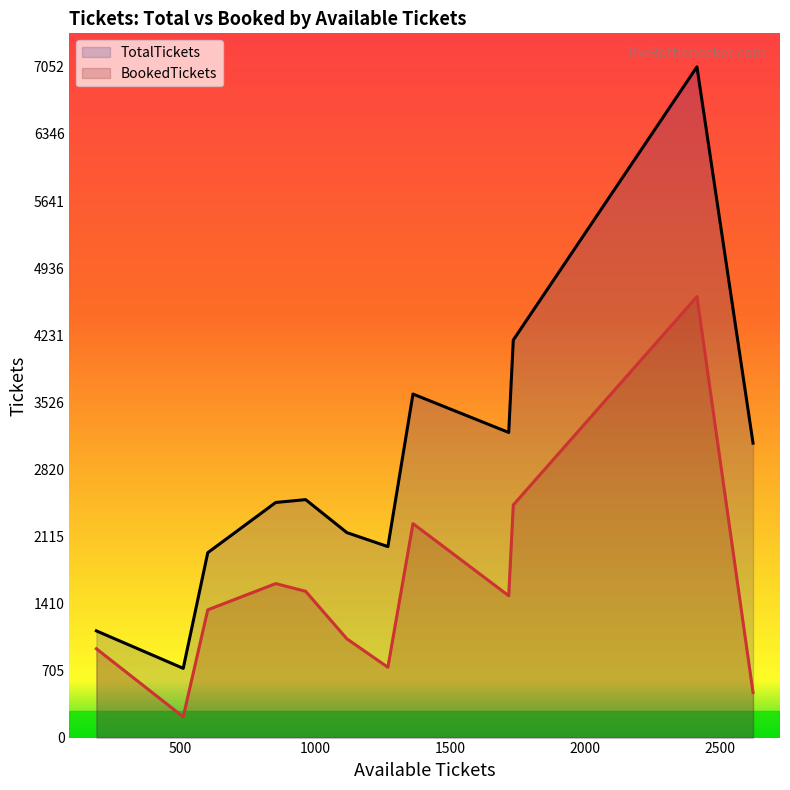

Which series has the largest total across all categories?

TotalTickets